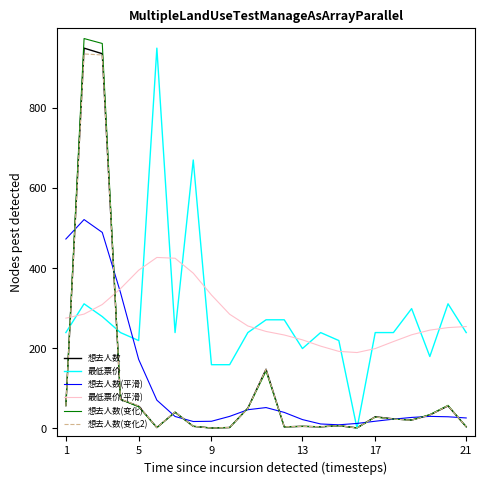

Reading left to right, extract all data points from this chart.

想去人数: 57.1	950.0	936.1	72.6	55.4	2.2	40.7	5.3	1.0	2.4	50.8	147.9	4.0	5.2	4.0	6.8	1.3	29.2	23.9	20.9	33.7	56.3	4.2
最低票价: 239.5	311.3	279.4	239.5	219.5	950.0	239.5	670.6	159.3	159.3	239.5	271.4	271.4	199.6	239.5	219.5	0.0	239.5	239.5	299.4	179.6	311.3	239.5
想去人数(平滑): 473.2	521.8	489.7	339.6	172.5	70.7	29.9	17.3	17.9	30.2	46.8	52.2	40.1	22.2	11.2	9.1	12.5	18.0	23.2	27.5	30.2	29.2	26.2
最低票价(平滑): 275.6	285.7	309.6	349.1	395.3	427.1	425.2	387.9	333.4	285.3	256.0	242.3	233.4	221.3	205.6	192.5	189.6	199.5	217.0	234.0	245.6	251.9	254.6
想去人数(变化): 57.1	974.0	961.7	72.9	54.1	2.2	40.3	5.4	1.1	2.4	50.0	143.5	3.9	5.3	4.2	7.0	1.3	28.3	23.4	21.0	34.6	57.7	4.2
想去人数(变化2): 55.9	935.5	932.9	73.4	56.4	2.3	41.1	5.3	1.0	2.3	50.0	147.4	4.0	5.3	4.1	6.9	1.3	28.7	23.5	20.6	33.6	56.9	4.3